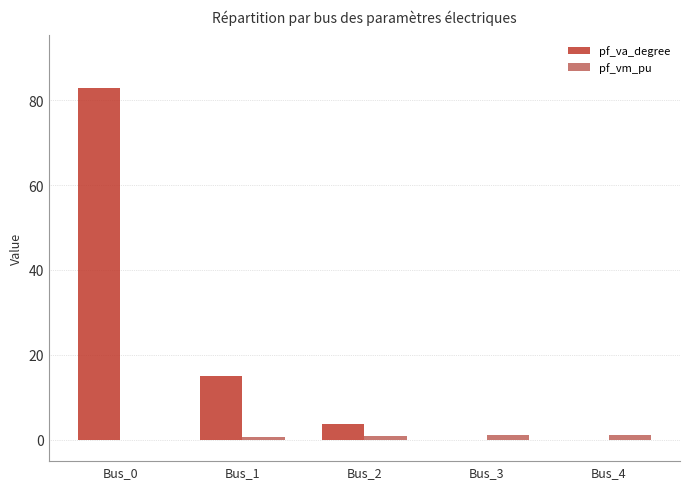

Count the number of data series in this chart.

2